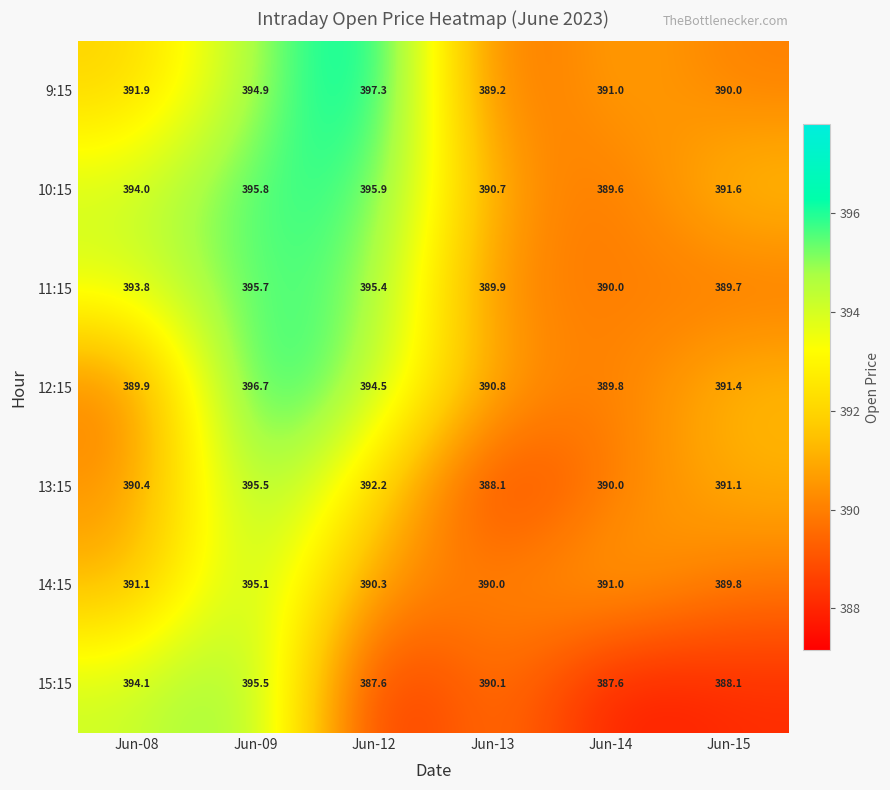

What is the difference between the highest and lowest values at Jun-13?

2.7